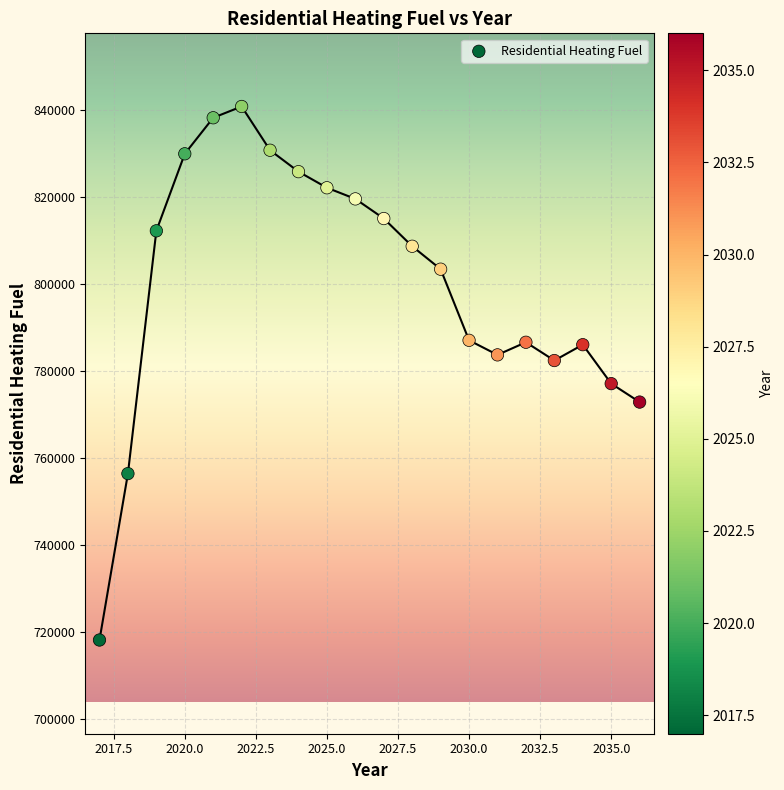

What is the range of Y values (max minus min)?

122663.1